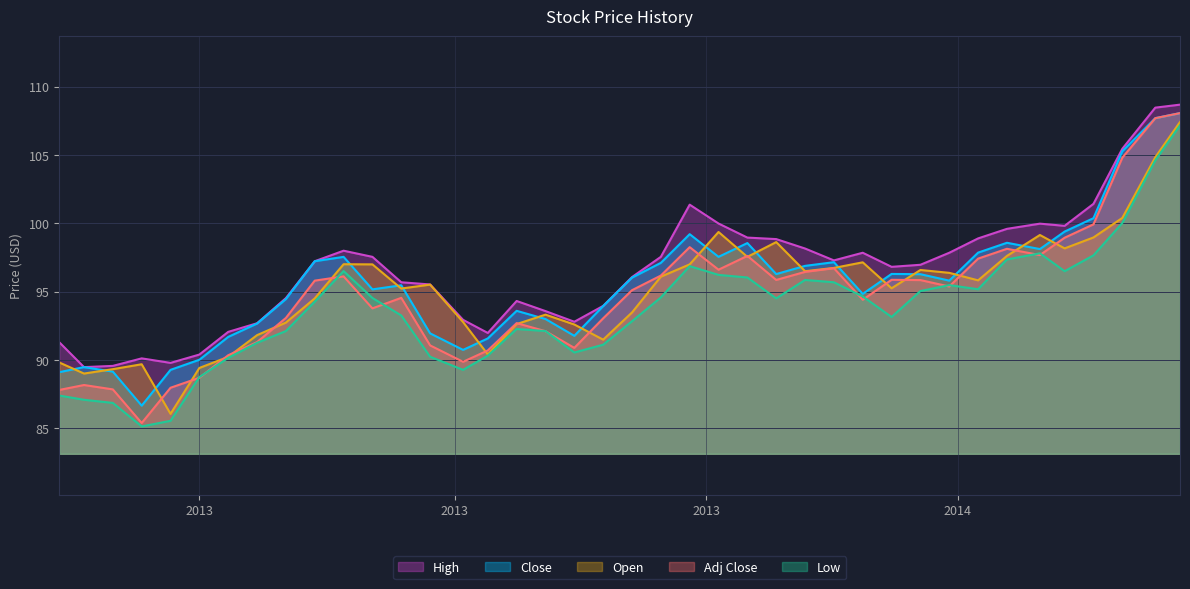

True or false: Close and High cross at least once.

False